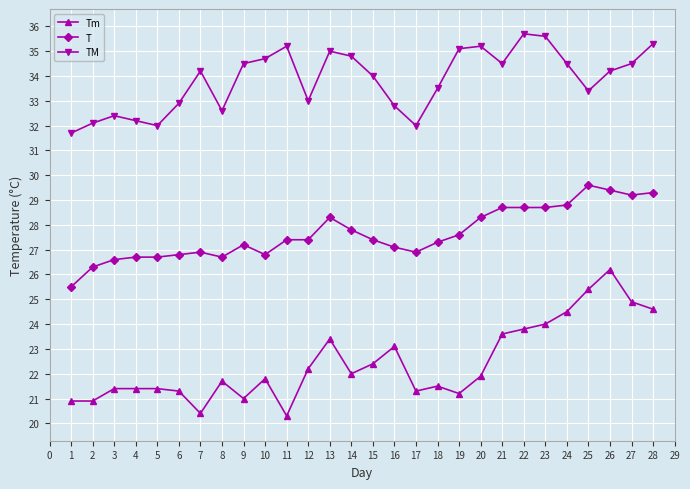

At which label does TM first exceed 34?

7